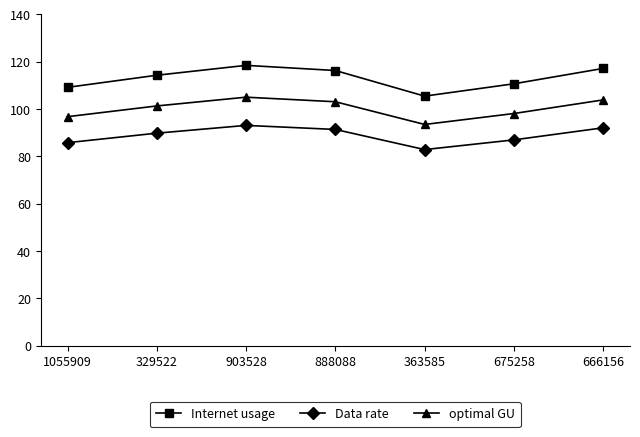

At which category does optimal GU reach its first local valley?

363585